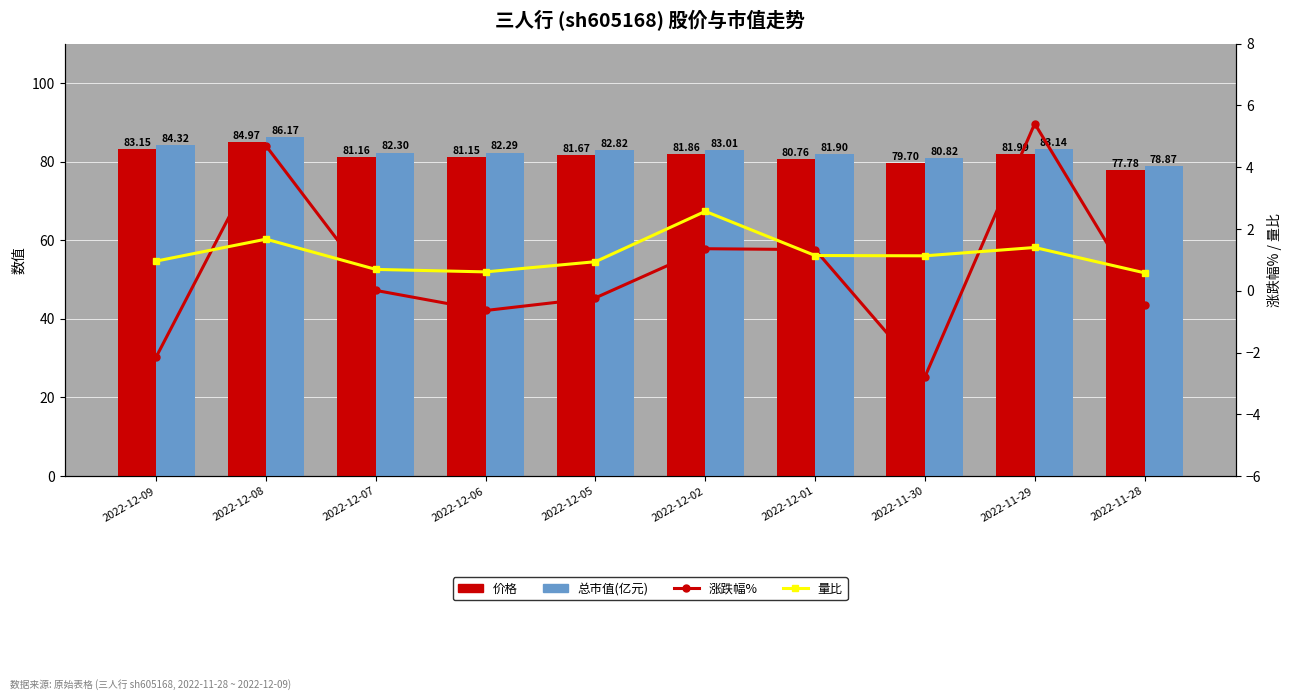

How many values in the 总市值(亿元) series exceed 82?

7